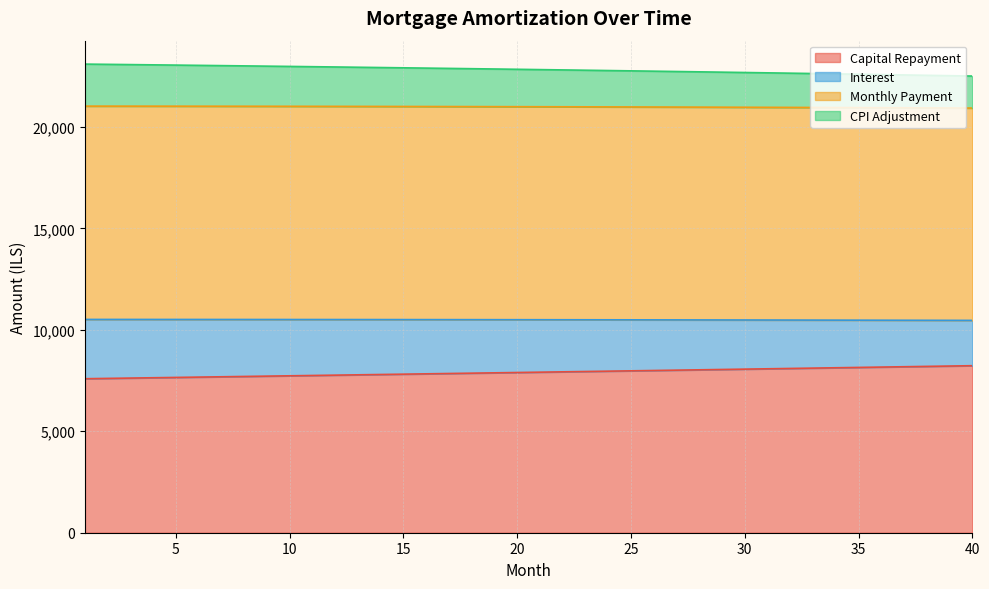

True or false: interest and opening_balance intersect in this chart.

False